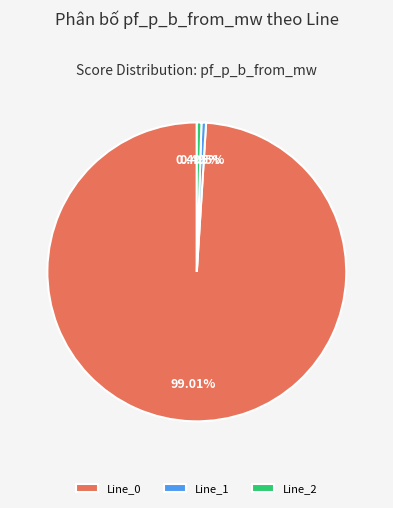

Which has a higher value, Line_2 or Line_0?

Line_0